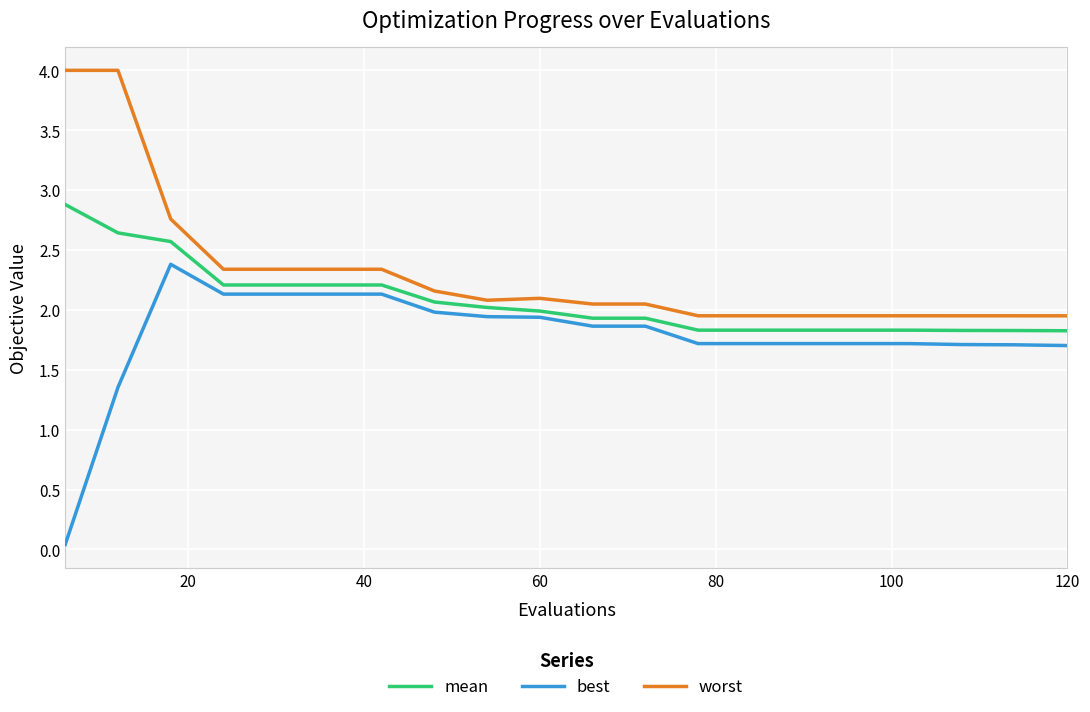

Which series has the largest total across all categories?

worst